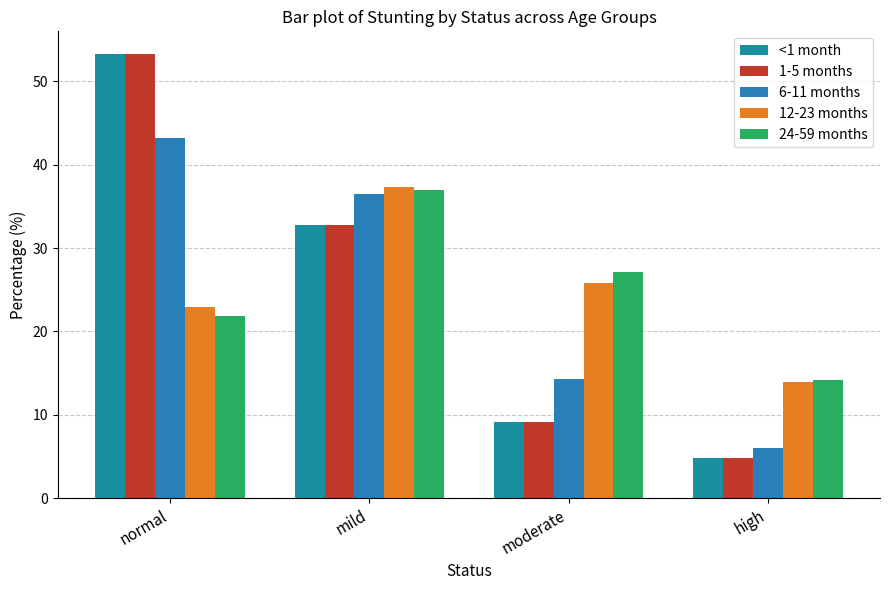

Which series has the widest spread of values?

<1 month